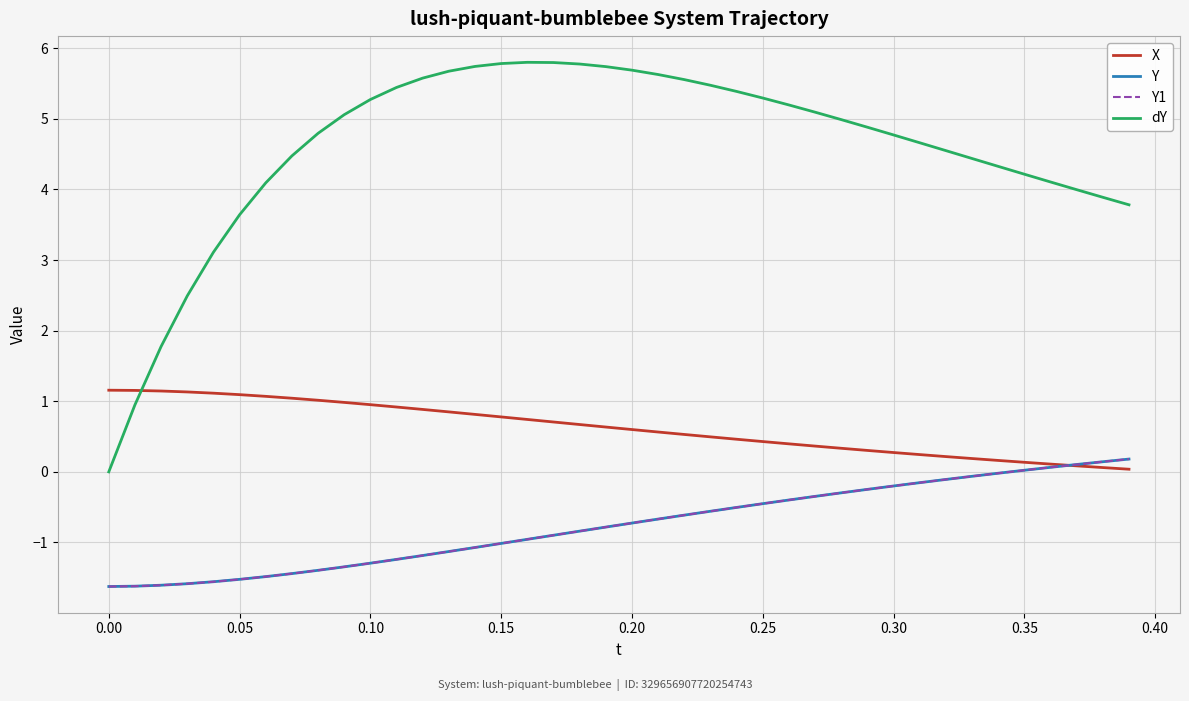

Is this an area chart (filled region under the line)?

No